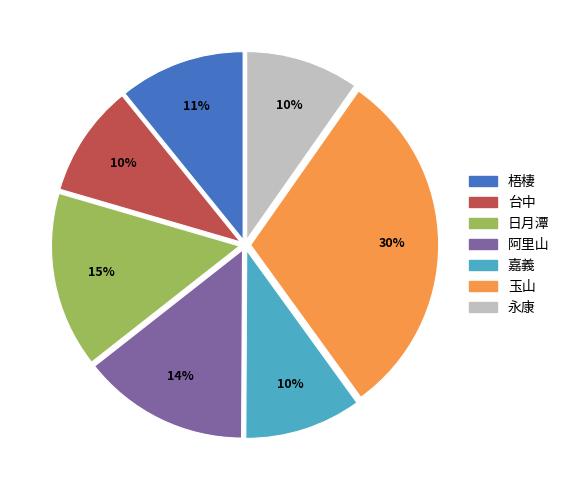

Combined, do 日月潭 and 台中 account for over 50%?

No